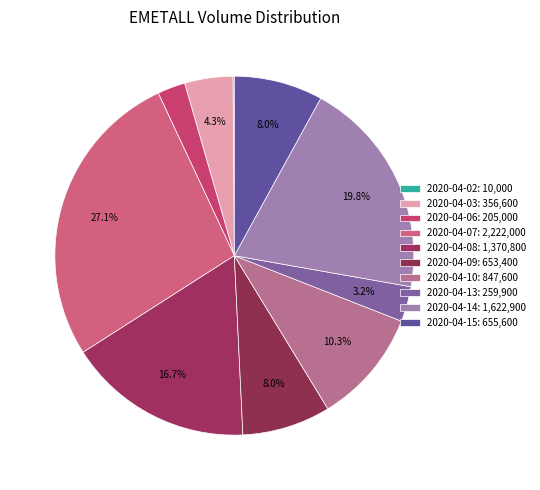

Which slice is the smallest?

2020-04-02